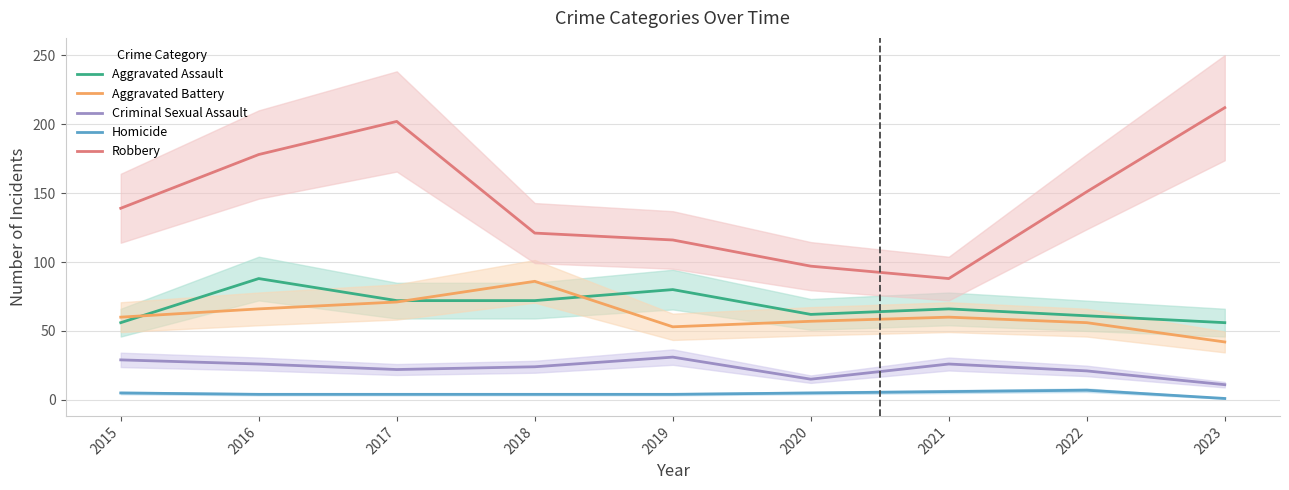

What is the total value across all series at 2015?

289